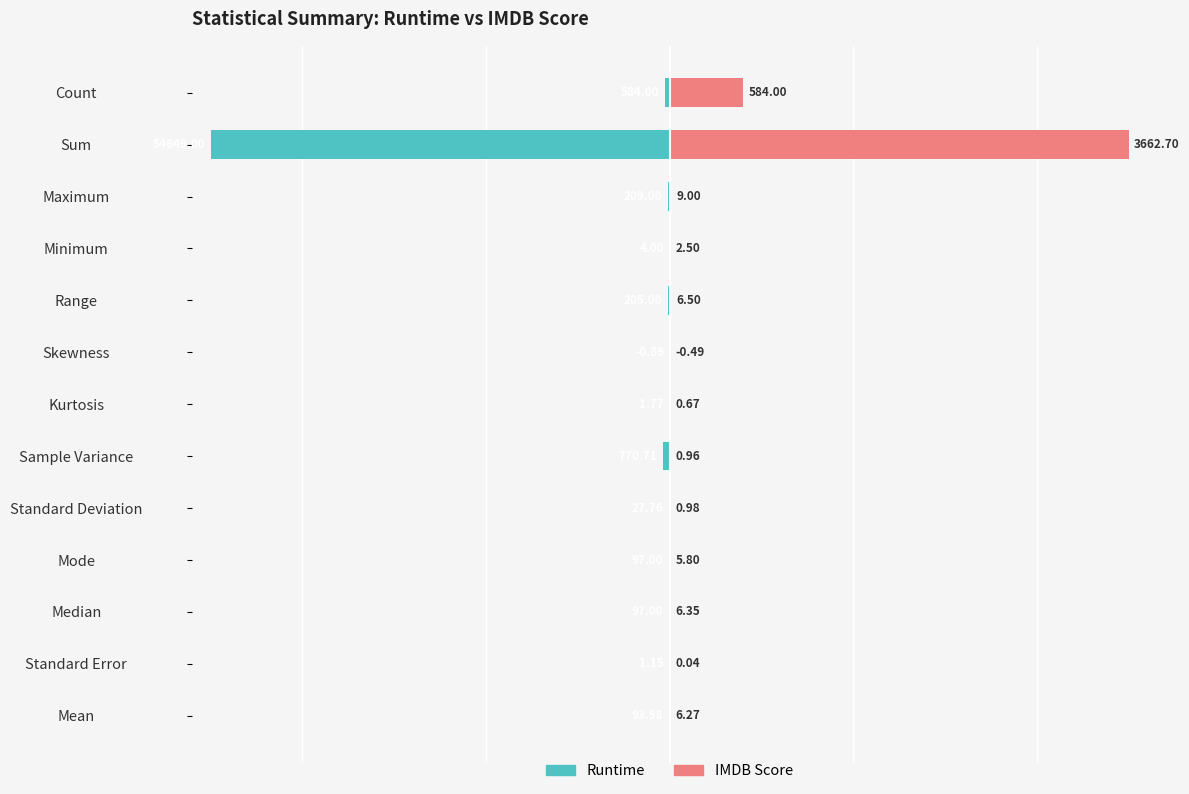

Rank the series by their maximum value, from lowest to highest.

Runtime, IMDB Score